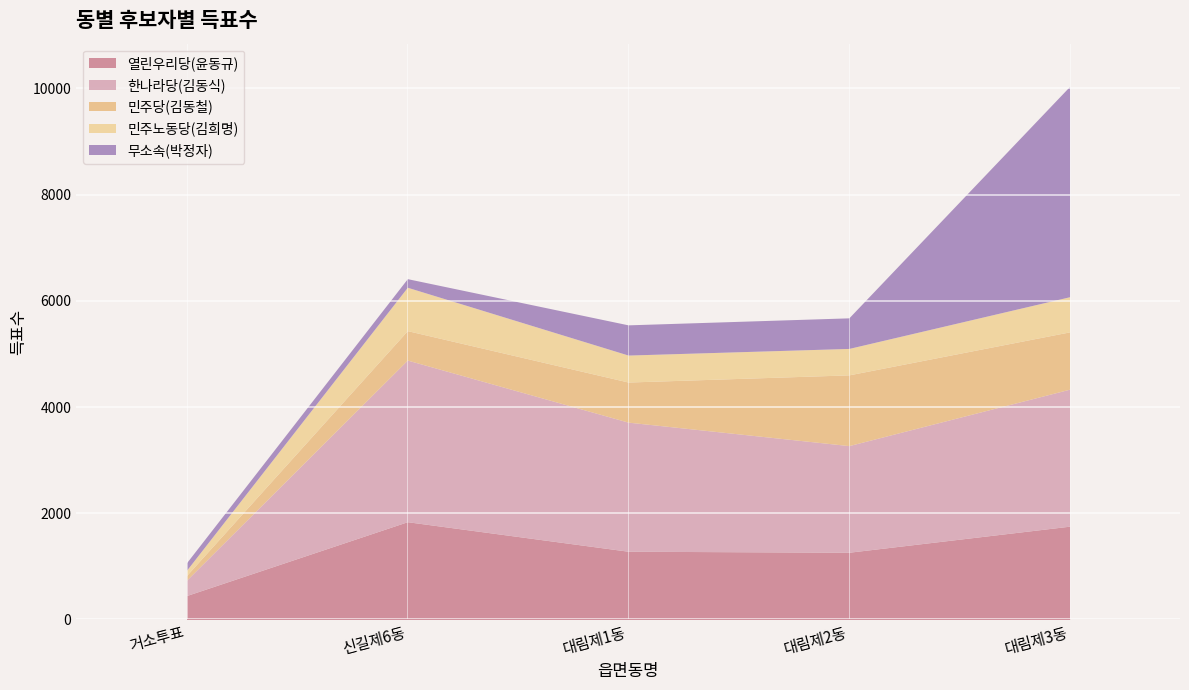

What is the average value of the 열린우리당(윤동규) series?

1320